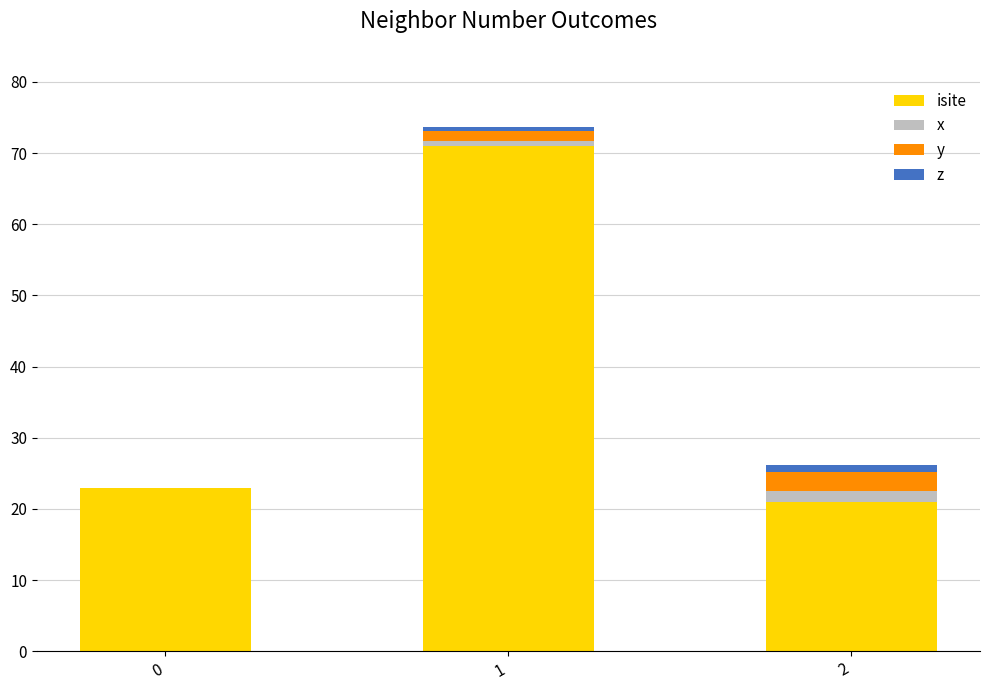

Reading left to right, list the values for the isite series.

0=23.0	1=71.0	2=21.0